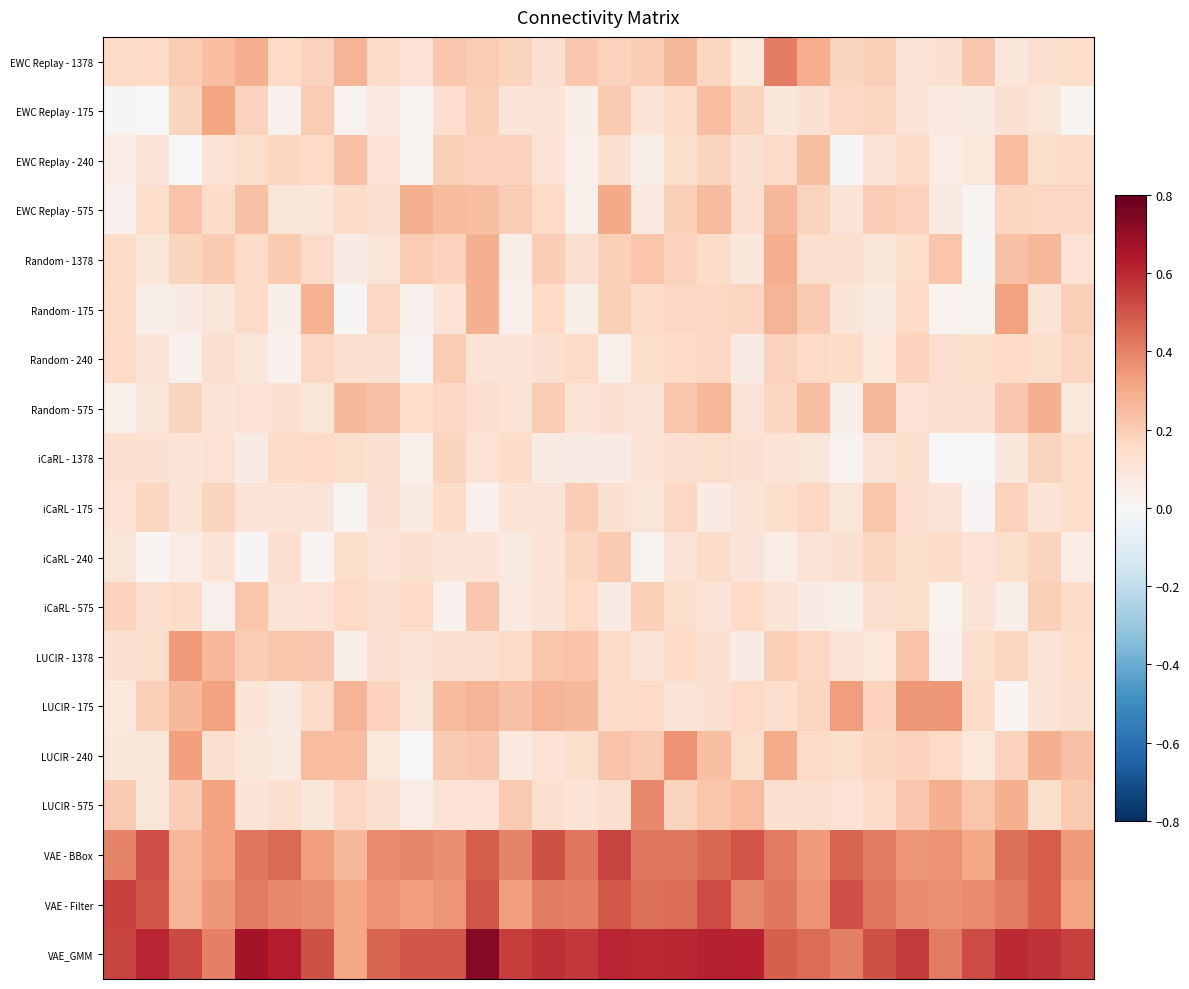

What is the greatest value displayed?

0.7